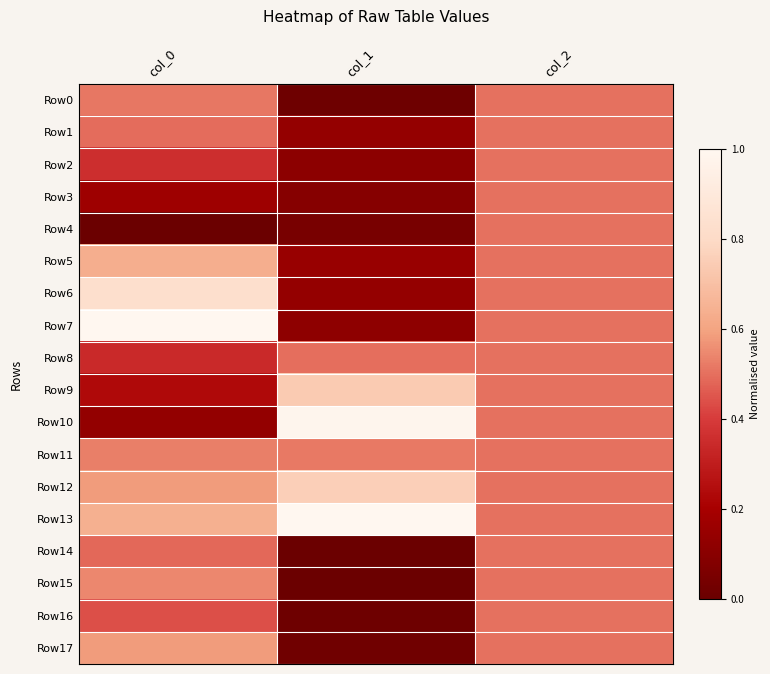

Which series changed the most between col_0 and col_2?

Row4